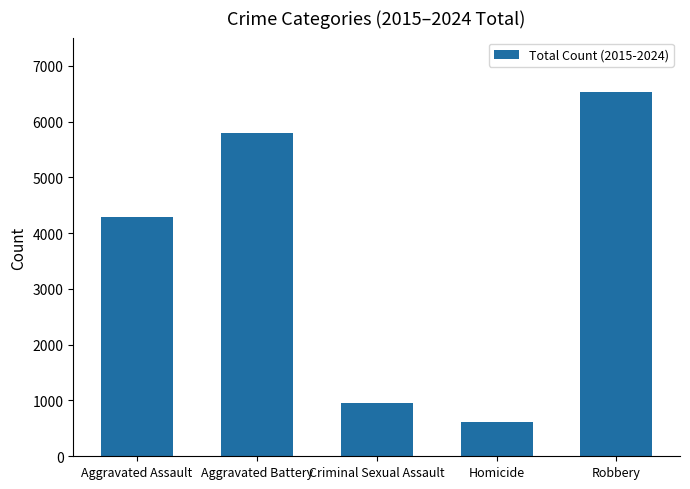

What is the average value?

3638